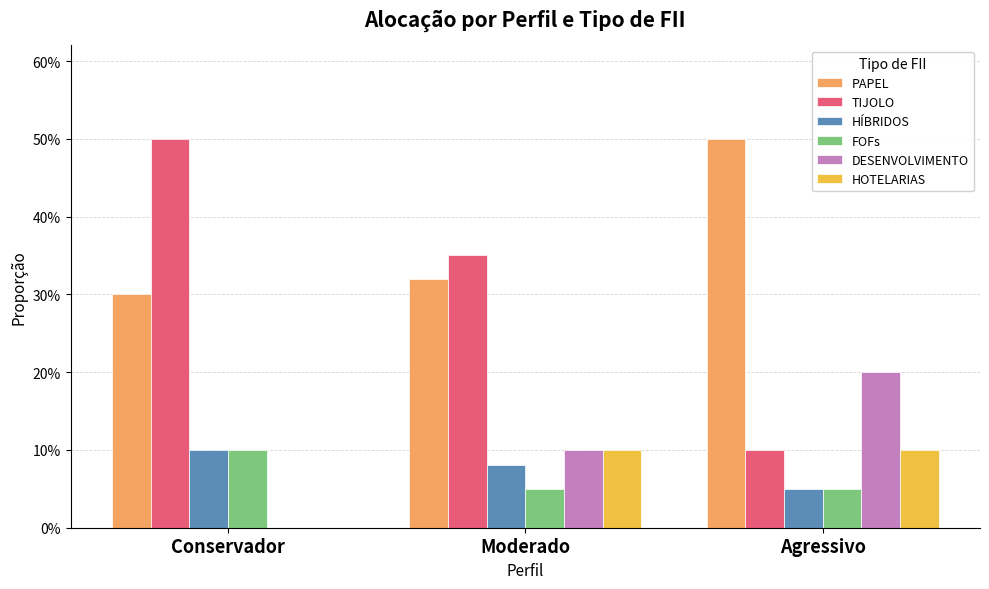

What is the value of the FOFs bar at the 2nd from the left?

0.1